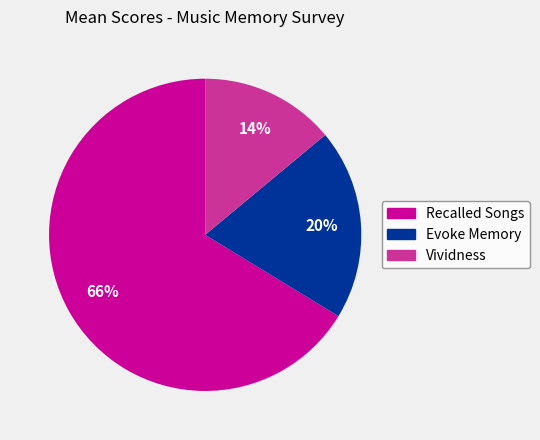

Which has a higher value, Evoke Memory or Recalled Songs?

Recalled Songs